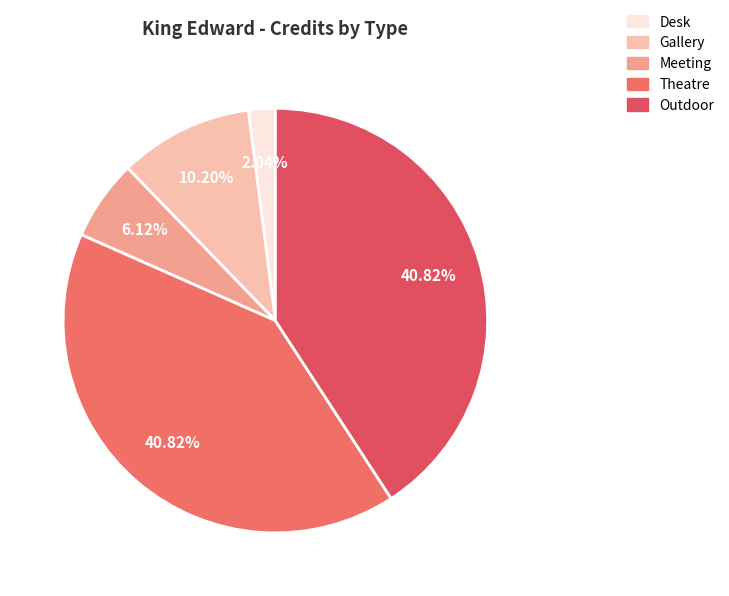

What is the smallest slice in the pie chart?

Desk